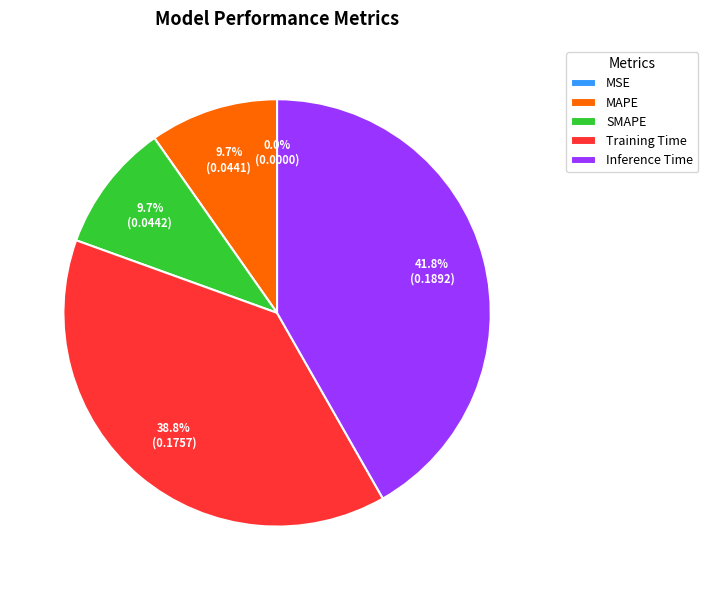

Does any single category account for the majority?

No